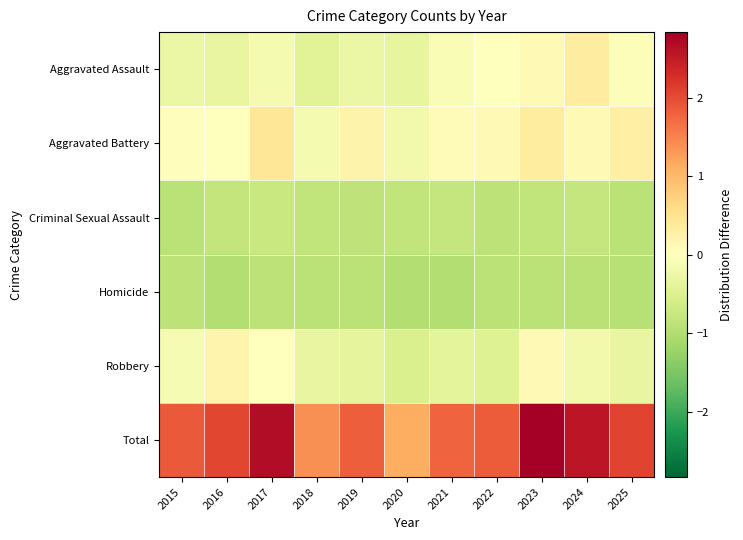

How many distinct data groups are displayed?

6